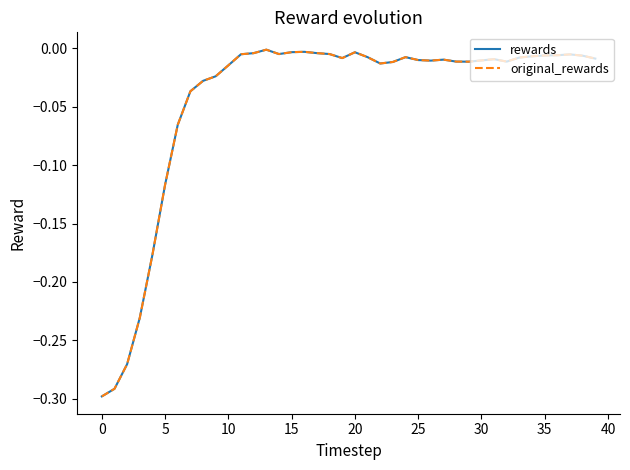

What is the label of the 30th point from the left?

29